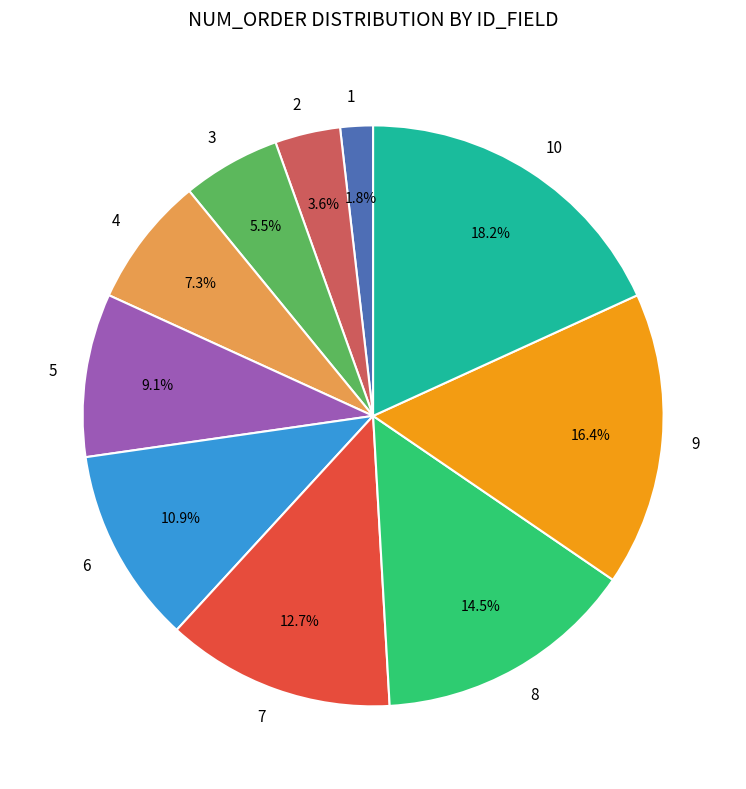

What is the smallest slice in the pie chart?

1